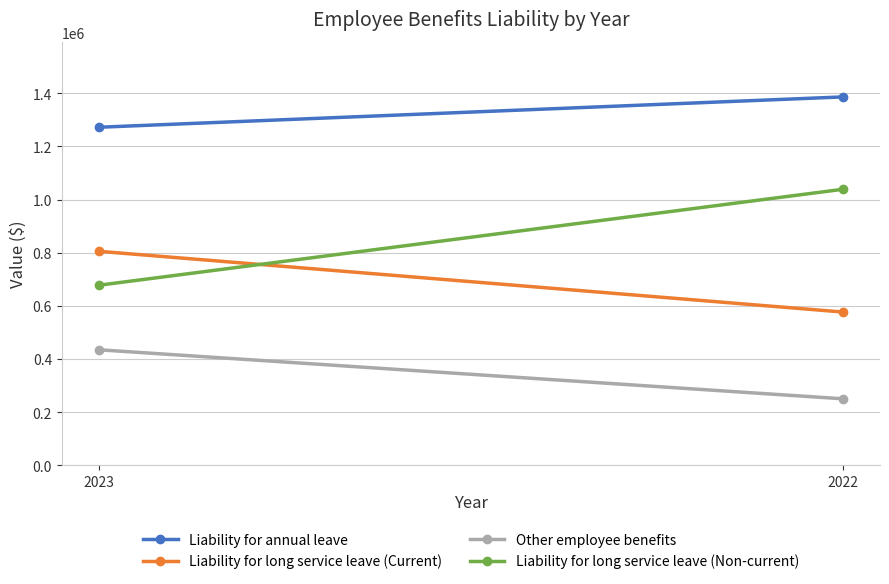

What is the value of the Other employee benefits point at the 1st from the left?

434533